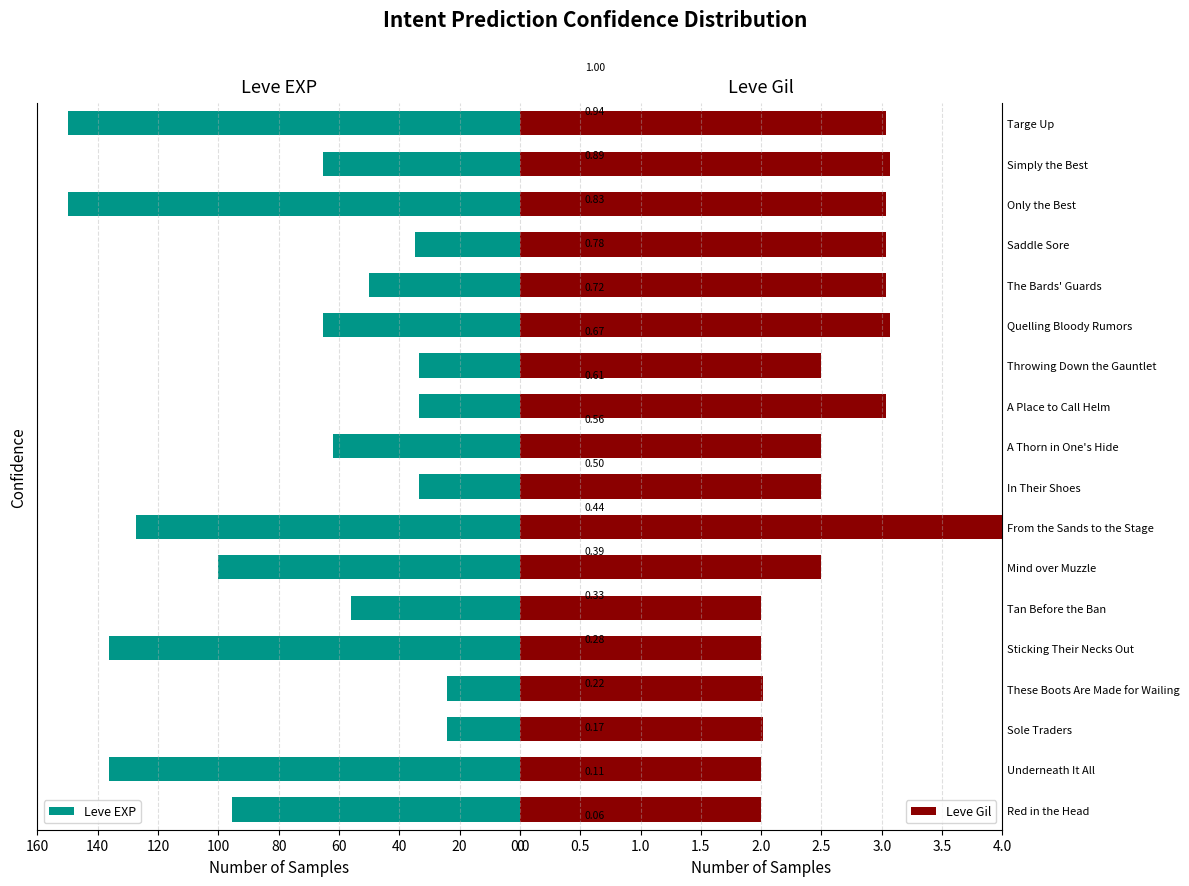

Which series has the widest spread of values?

Leve EXP